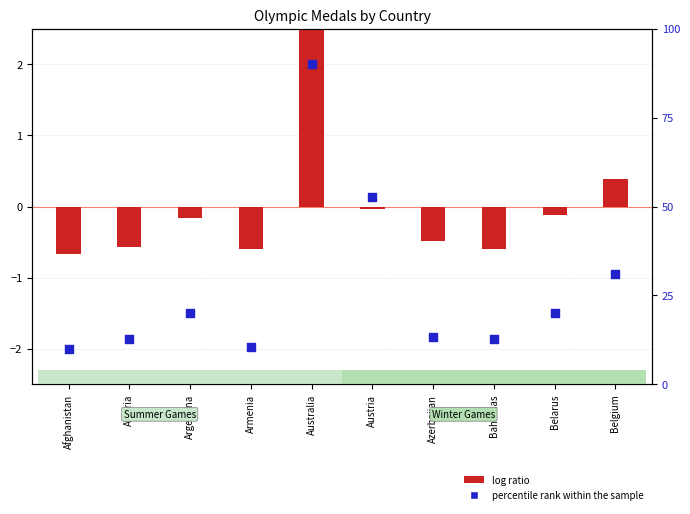

What are all the series names shown in the legend?

log ratio, percentile rank within the sample